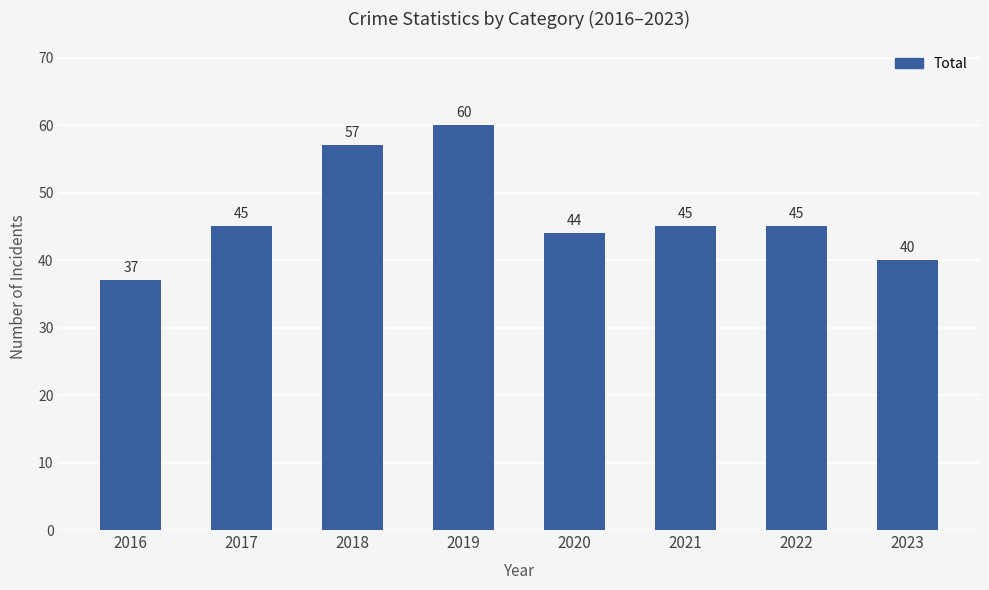

Are the bars horizontal?

No